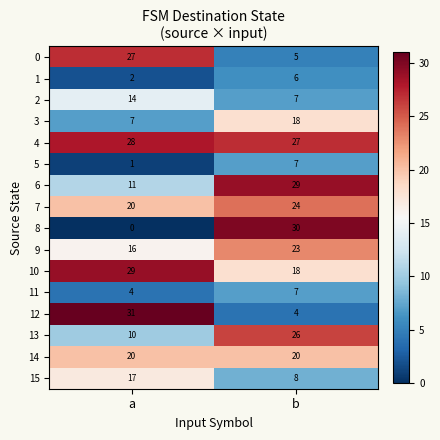

At which category is the sum across all series the highest?

b